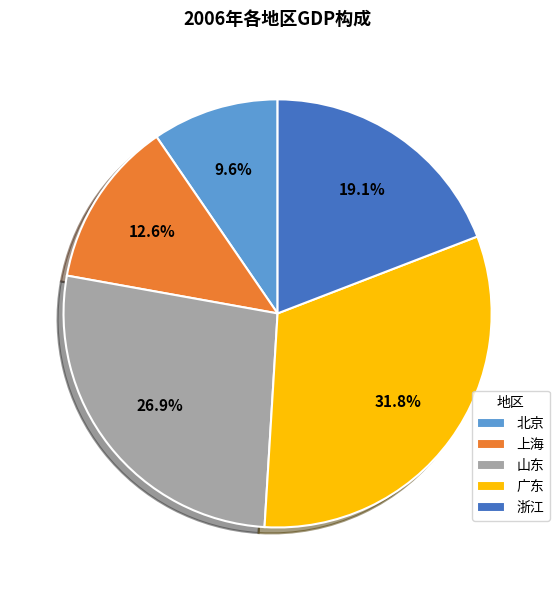

Is there any slice that represents more than half of the pie?

No